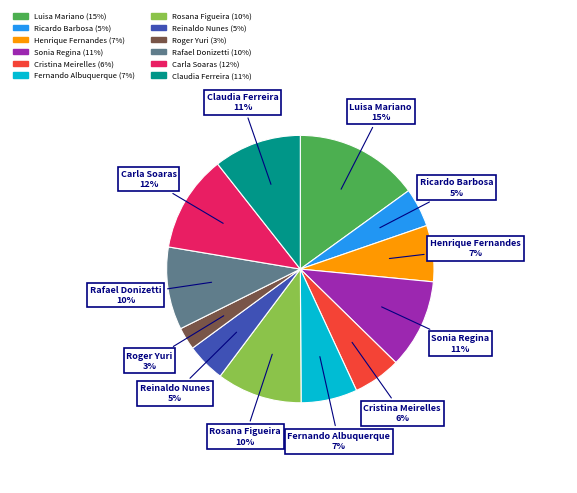

To the nearest percent, what percentage of the pie is Reinaldo Nunes?

5%